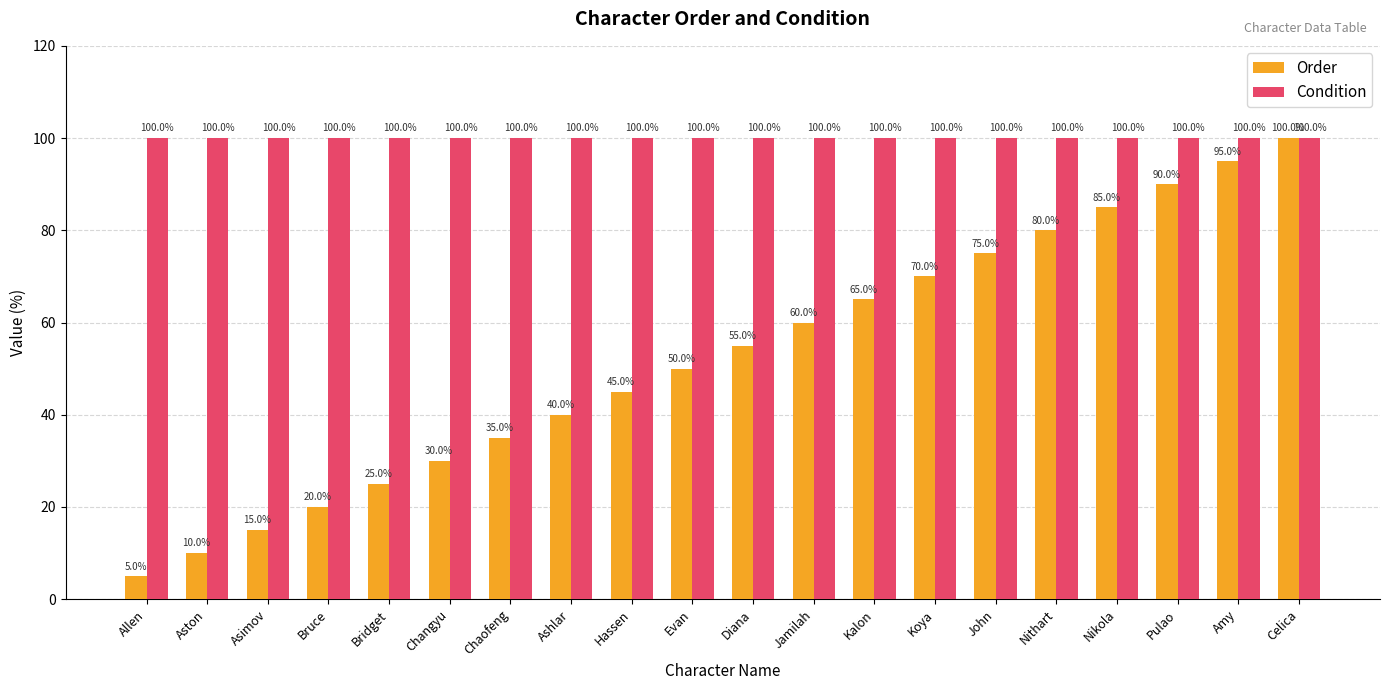

What is the lowest value of the Condition series?

100.0